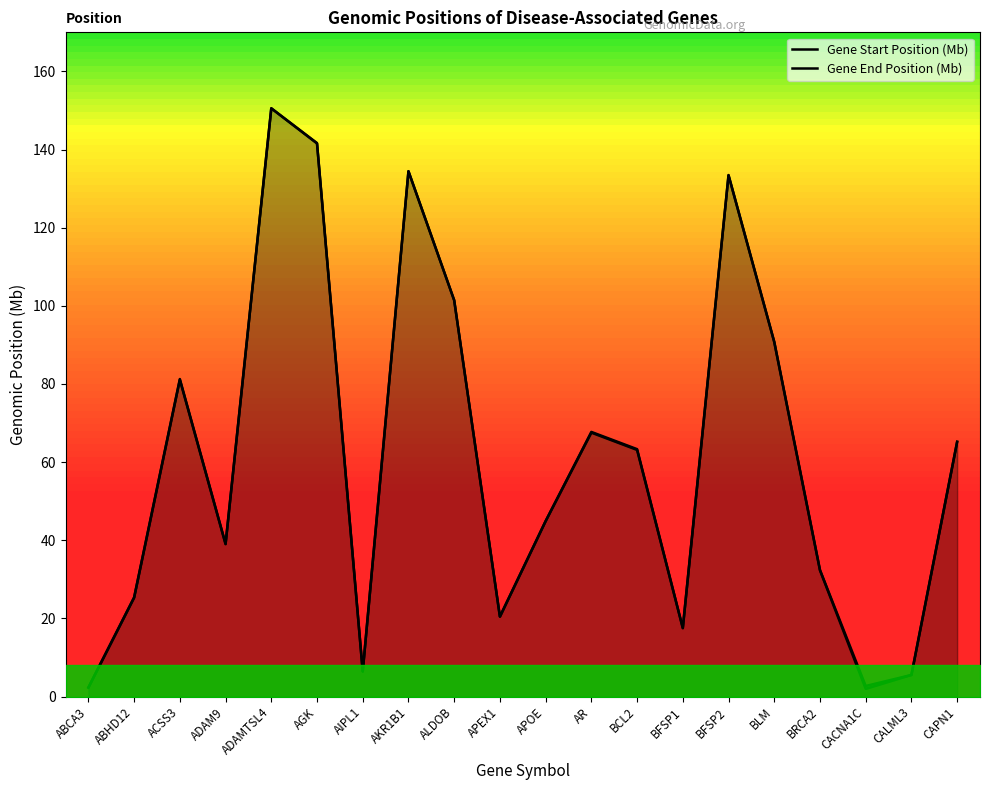

Rank the series by their average value, from lowest to highest.

Gene Start Position (Mb), Gene End Position (Mb)